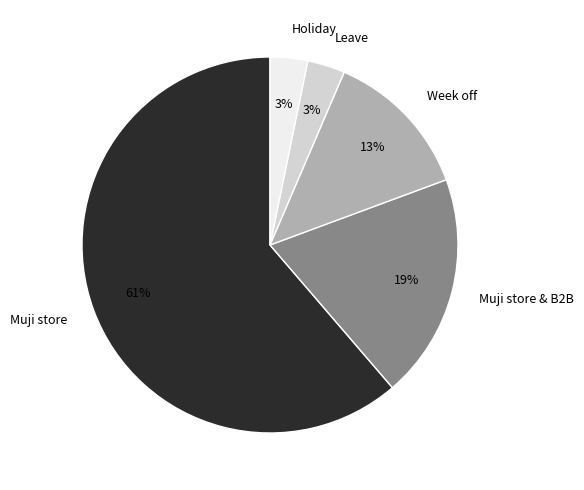

What is the largest slice in the pie chart?

Muji store